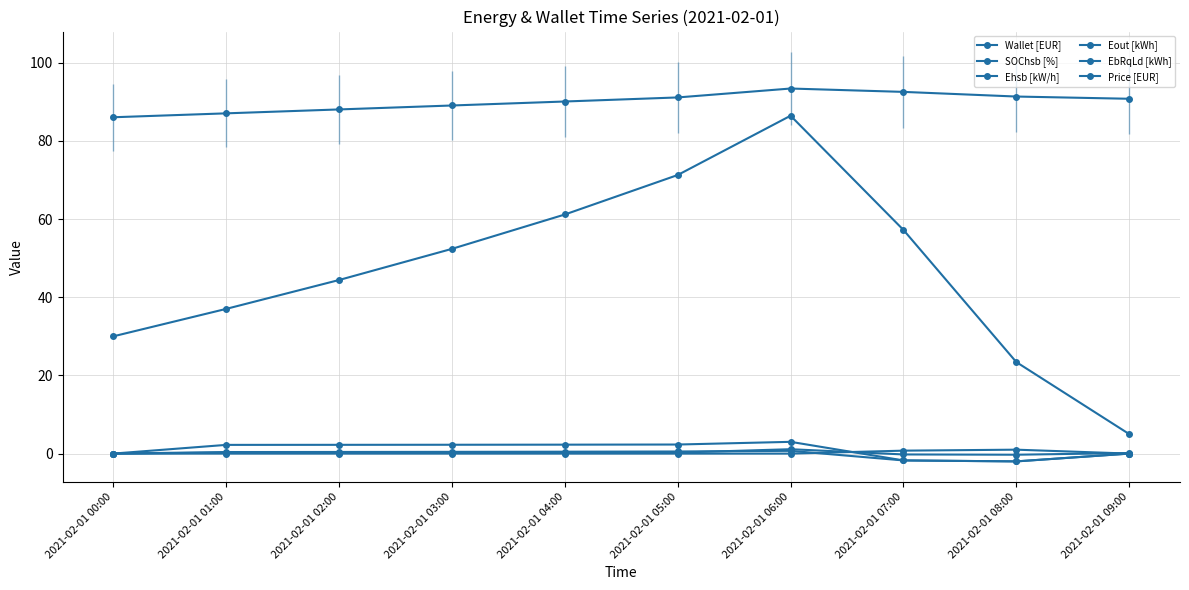

The value of Wallet [EUR] at 2021-02-01 04:00 is 90.1. True or false?

True